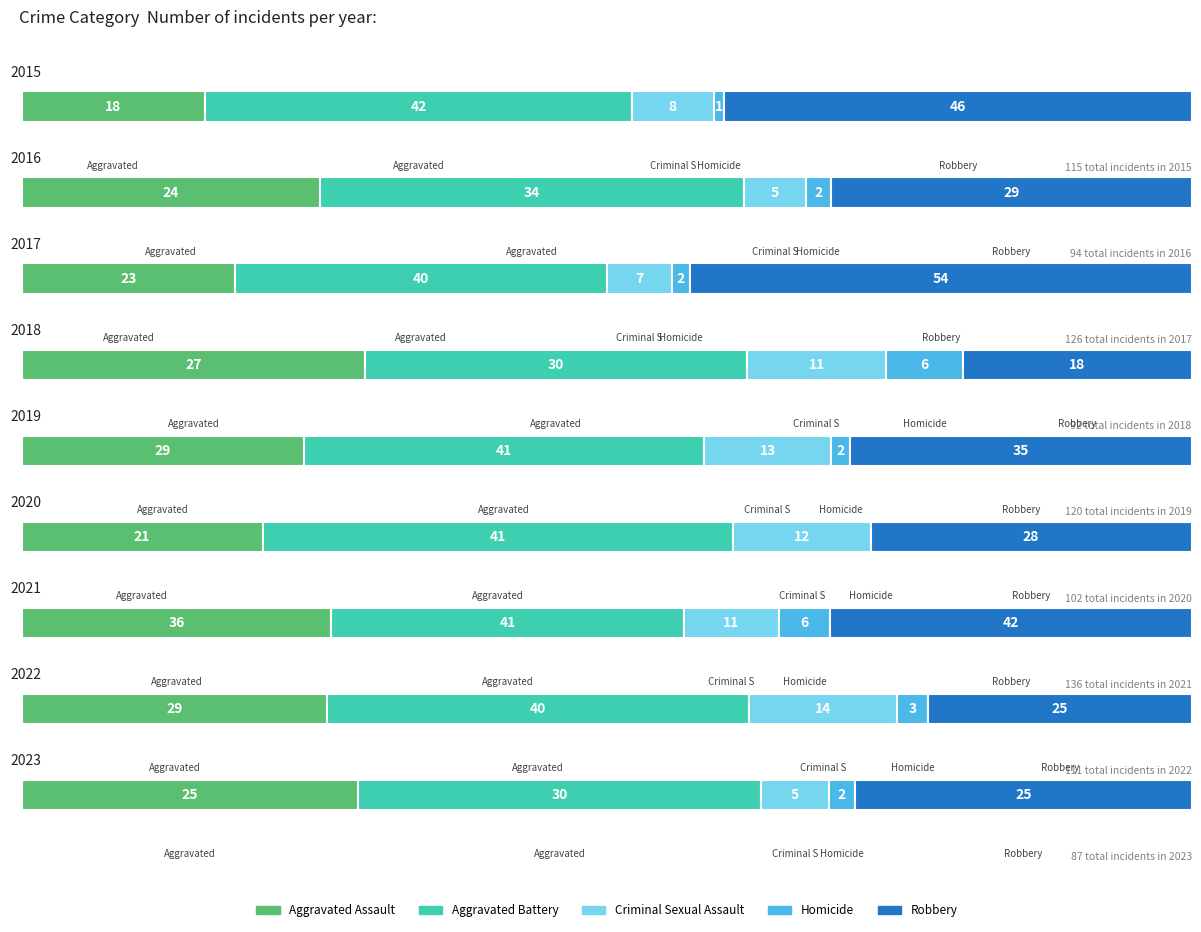

What is the total value across all series at 2018?

92